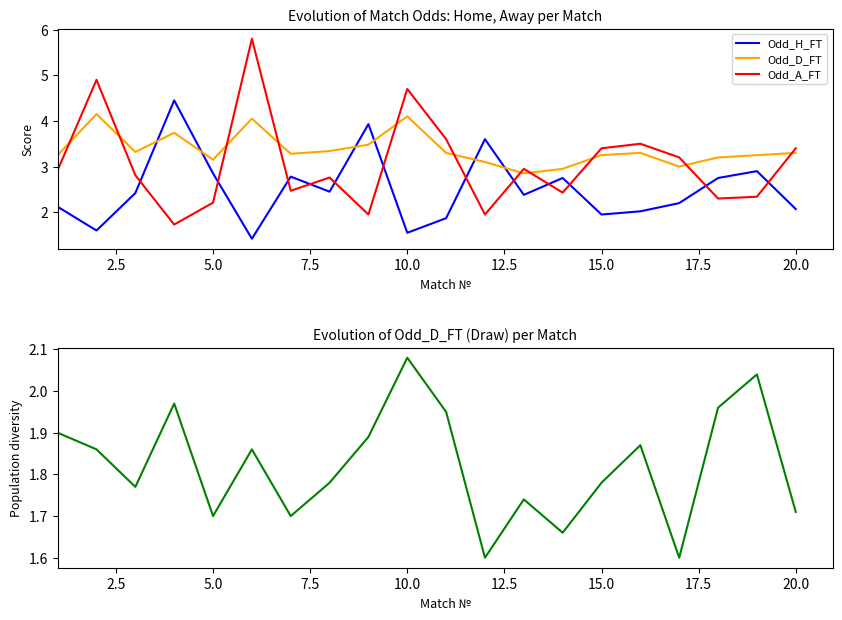

Reading right to left, list all the values displayed in this chart.

Odd_H_FT: 2.1	2.9	2.8	2.2	2.0	1.9	2.8	2.4	3.6	1.9	1.6	3.9	2.5	2.8	1.4	2.9	4.5	2.4	1.6	2.1
Odd_D_FT: 3.3	3.2	3.2	3.0	3.3	3.2	3.0	2.9	3.1	3.3	4.1	3.5	3.3	3.3	4.0	3.1	3.7	3.3	4.2	3.2
Odd_A_FT: 3.4	2.3	2.3	3.2	3.5	3.4	2.4	3.0	1.9	3.6	4.7	1.9	2.8	2.5	5.8	2.2	1.7	2.8	4.9	2.9
Odd_DC_Diversity: 1.7	2.0	2.0	1.6	1.9	1.8	1.7	1.7	1.6	1.9	2.1	1.9	1.8	1.7	1.9	1.7	2.0	1.8	1.9	1.9